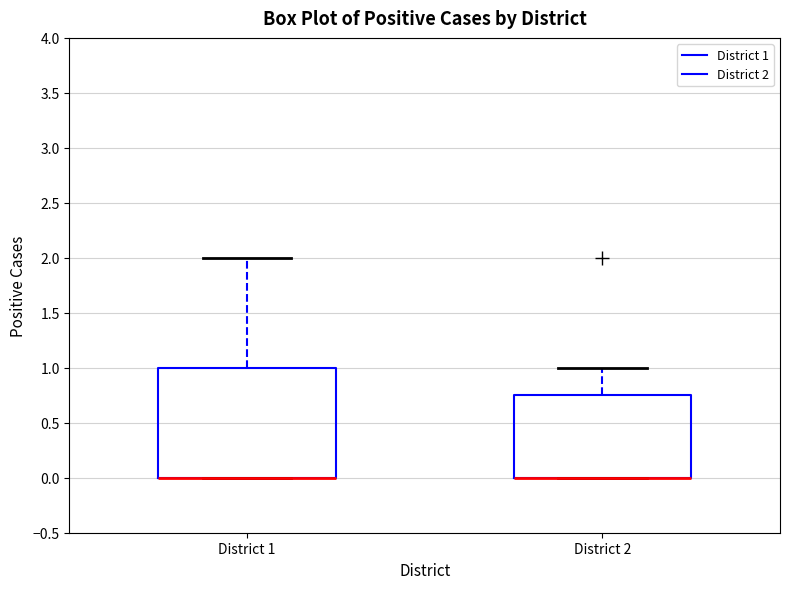

Where does the upper whisker of the box for District 1 end on the y-axis? The values are not printed on the chart, so give them approximately, as read against the axis.

2.00